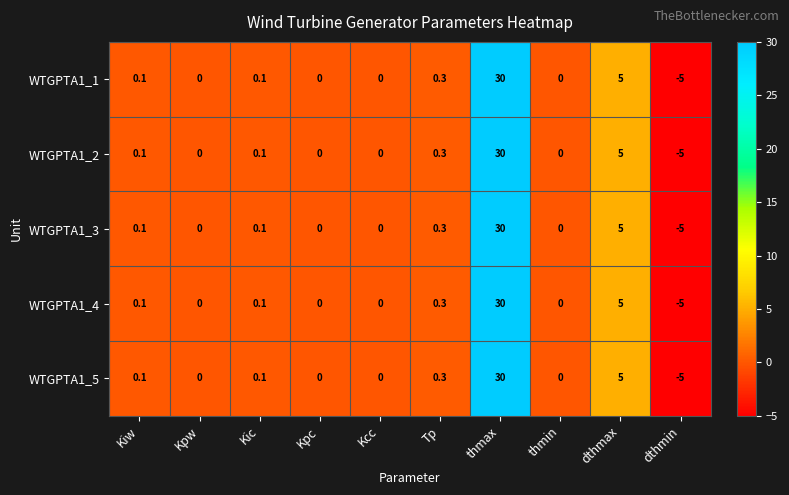

At which label does WTGPTA1_4 reach its peak?

thmax